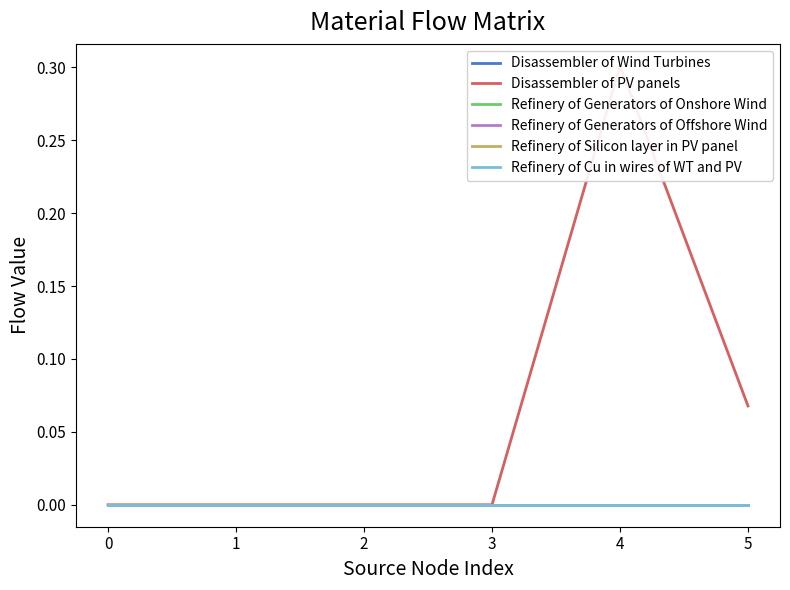

True or false: Refinery of Generators of Onshore Wind and Refinery of Generators of Offshore Wind cross at least once.

False